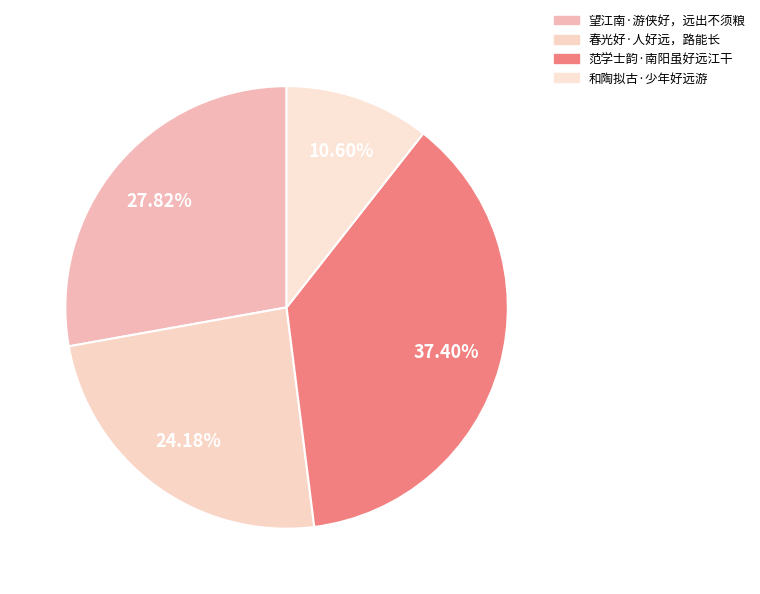

Does any single category account for the majority?

No